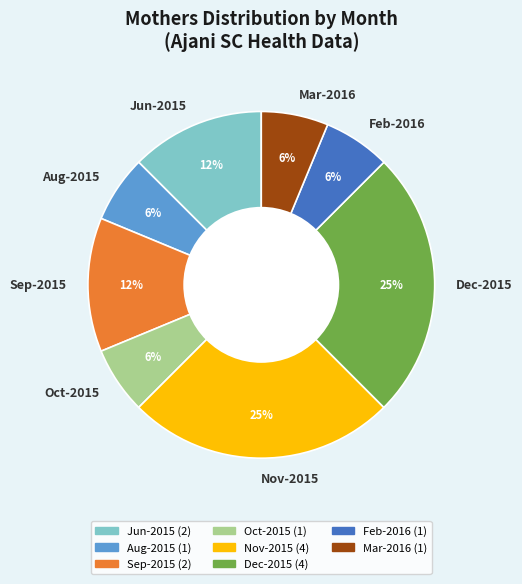

Is the sum of Mar-2016 and Dec-2015 greater than half?

No